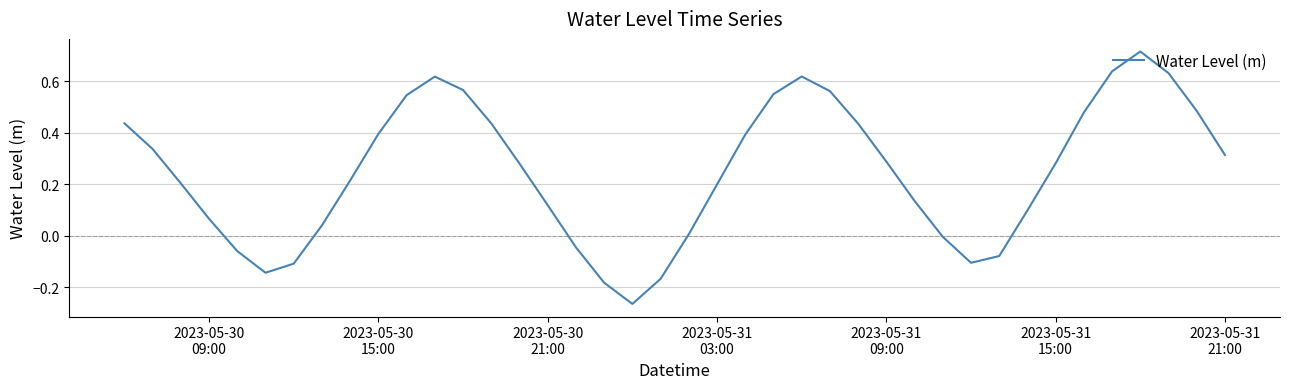

What is the difference between the maximum and minimum values?

1.0